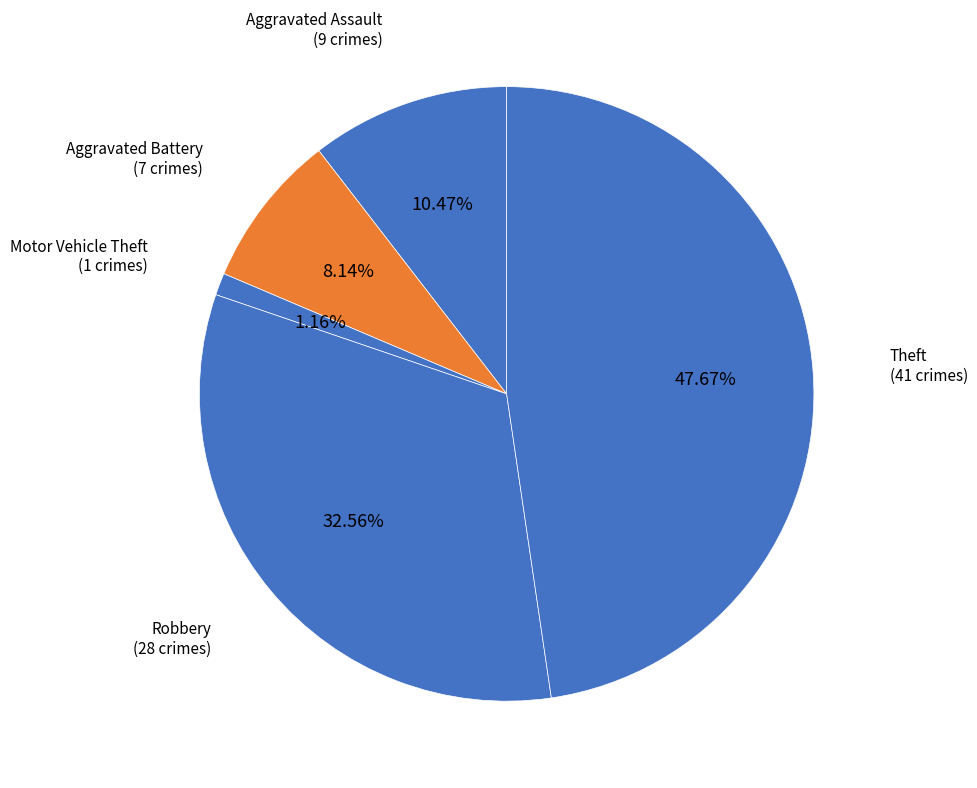

Count the number of slices in the pie.

5